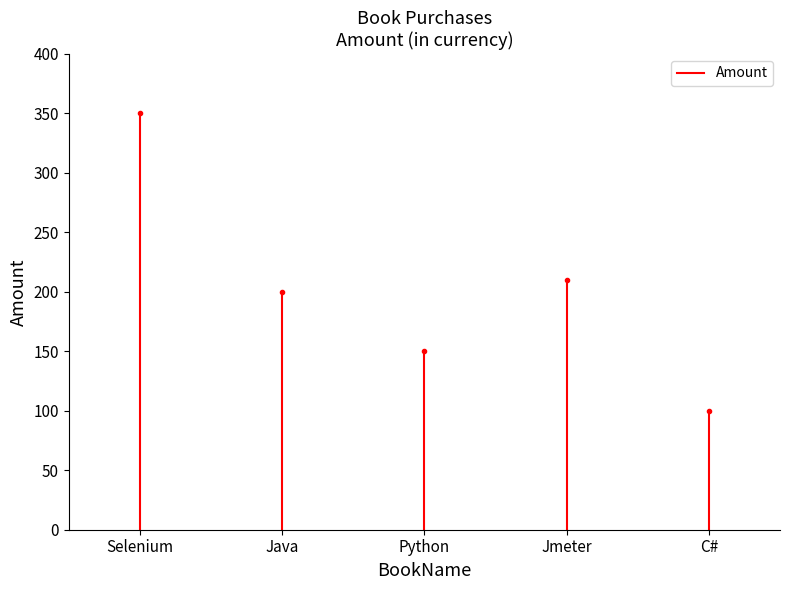

Is it true that the value at Selenium is 592?

False